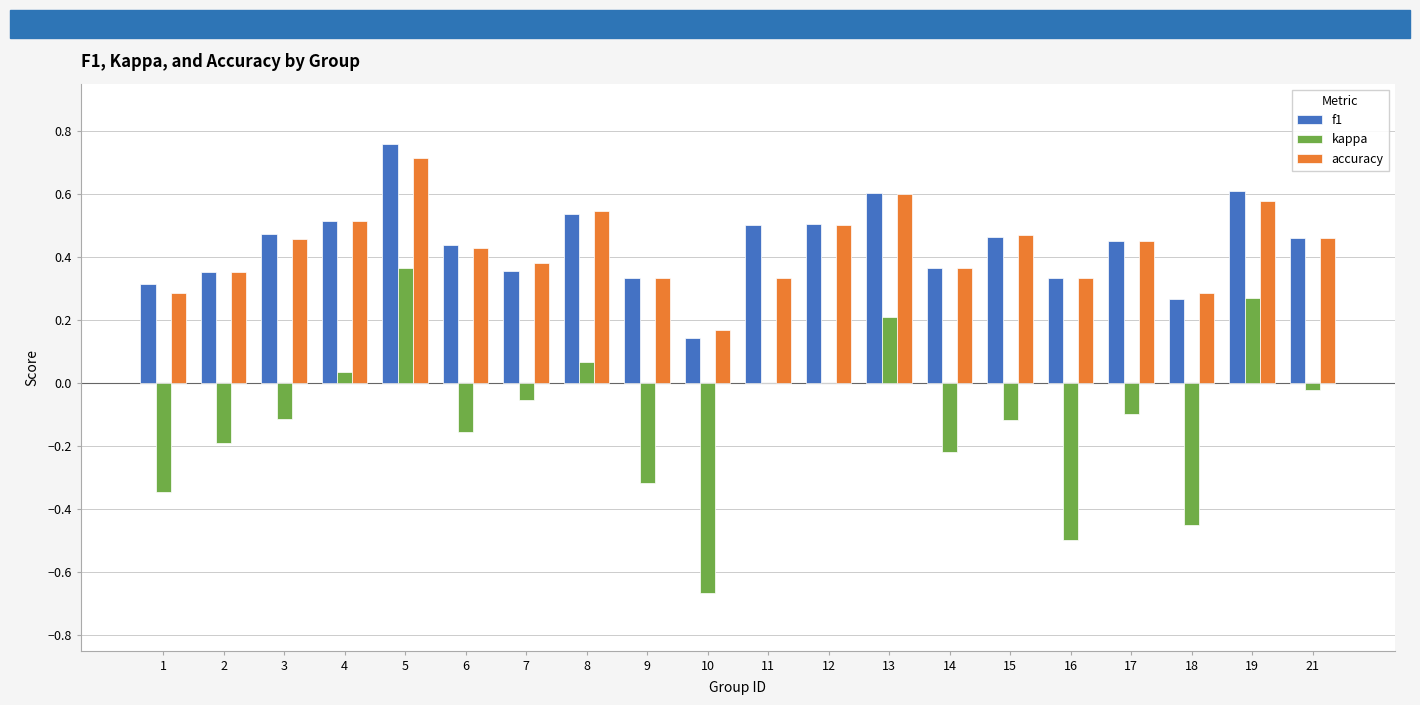

True or false: f1 has a value of 0.5 at 12.

True